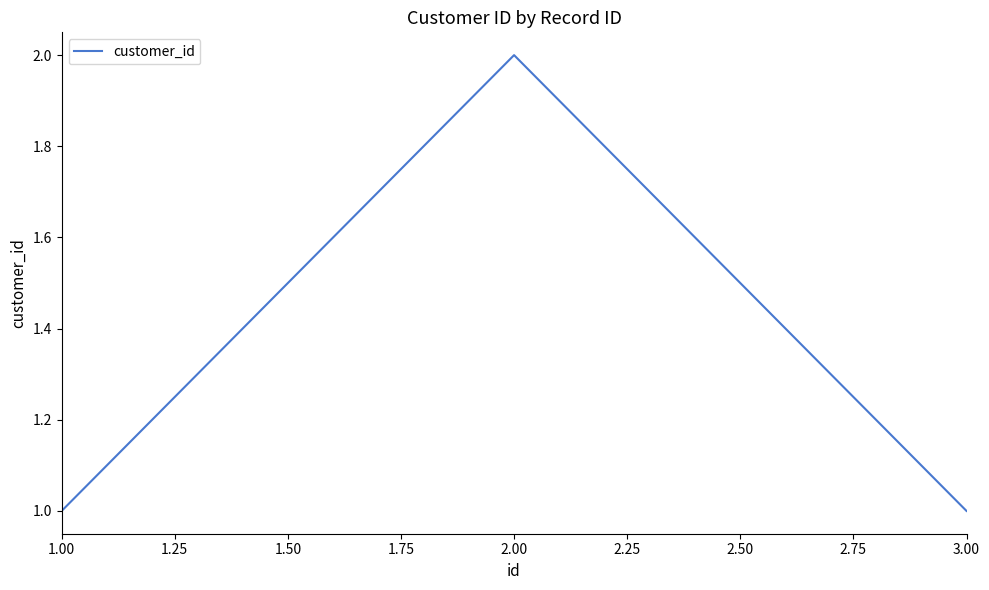

At which category does the chart reach its peak across all series?

2.00